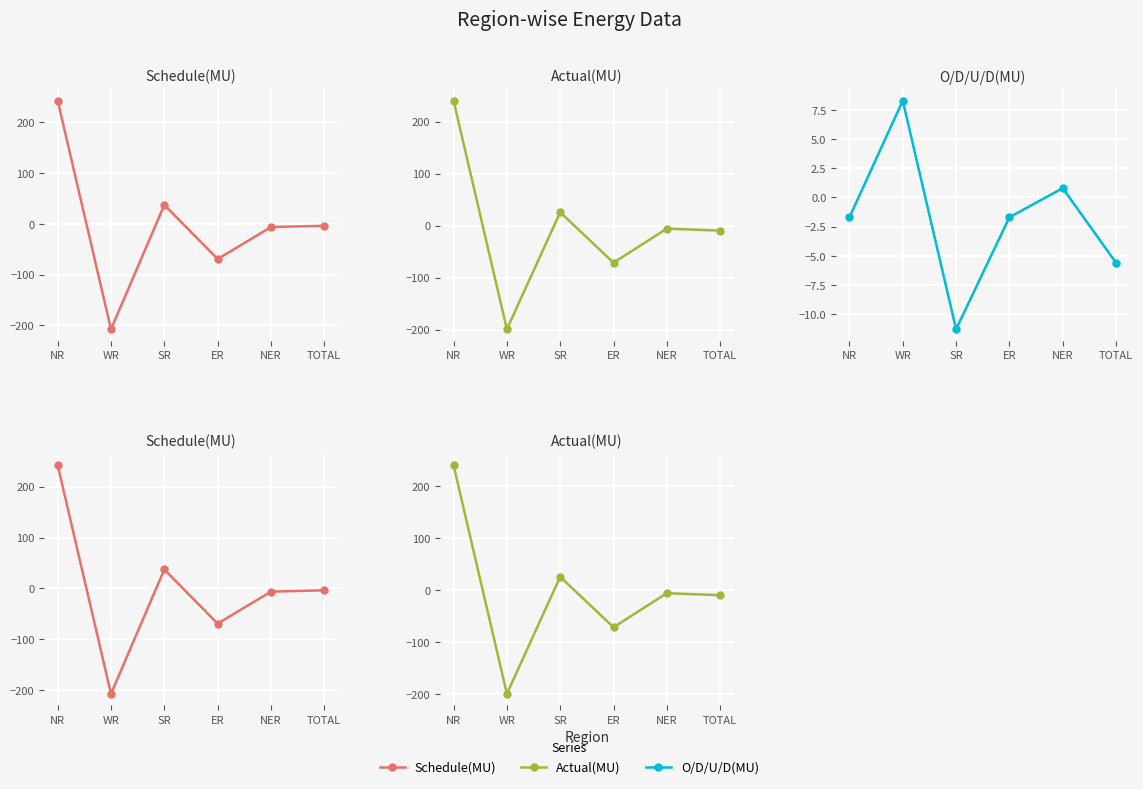

What is the approximate value of O/D/U/D(MU) at TOTAL?

-5.6